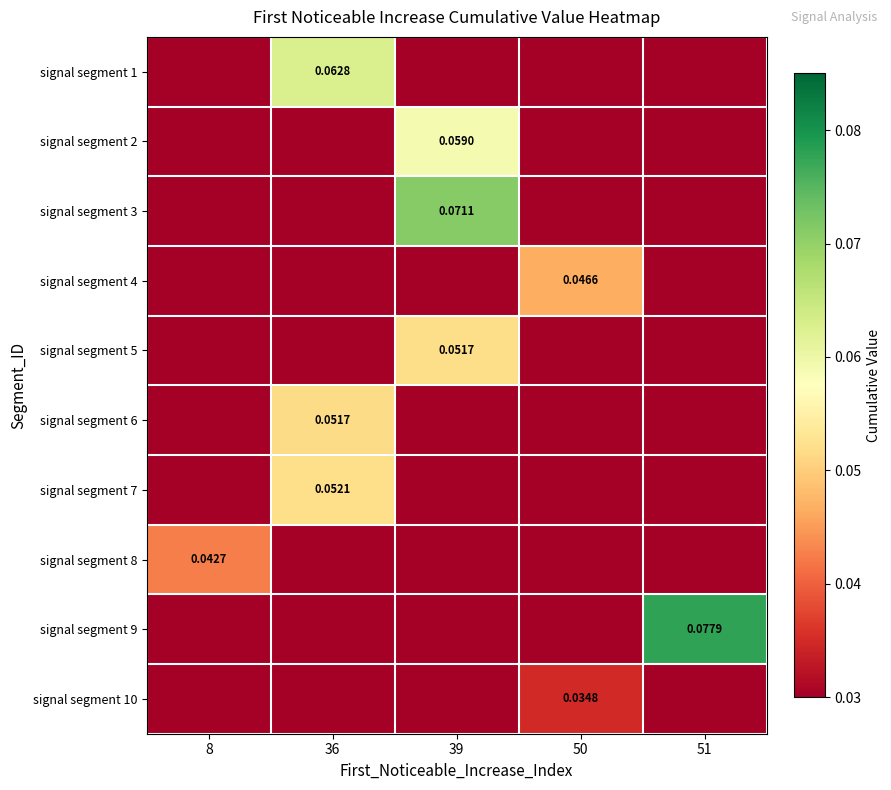

Which series changed the most between 36 and 51?

row_8